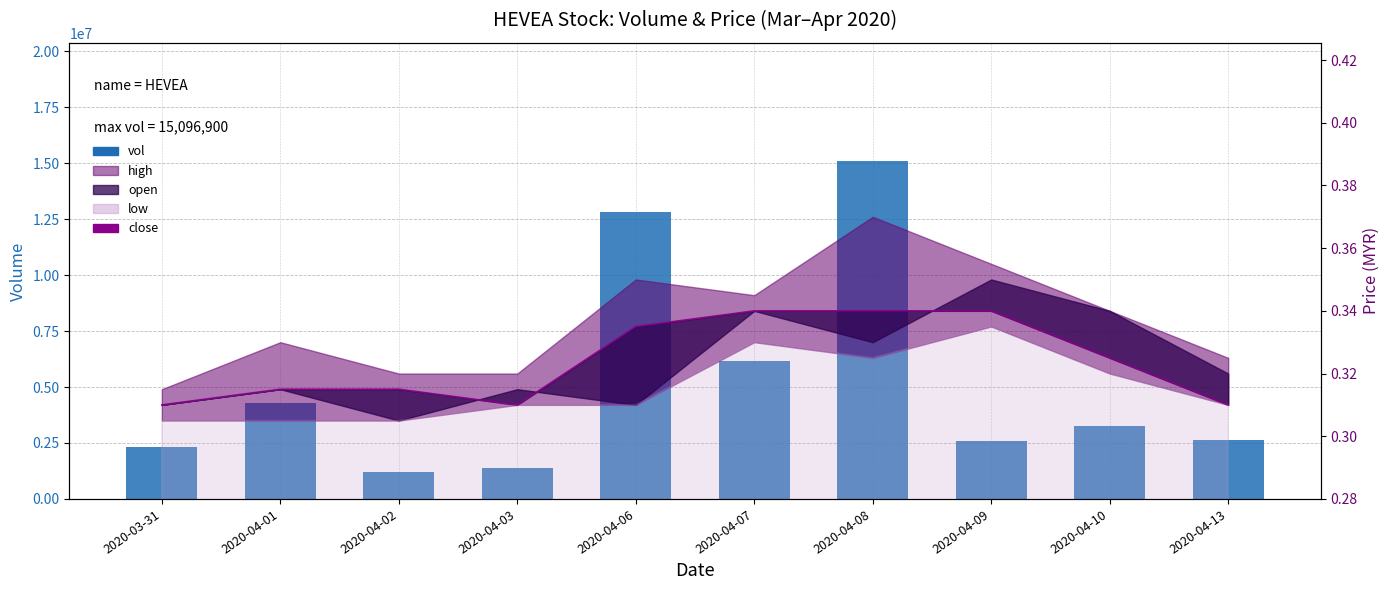

What is the sum of all close values?

3.2